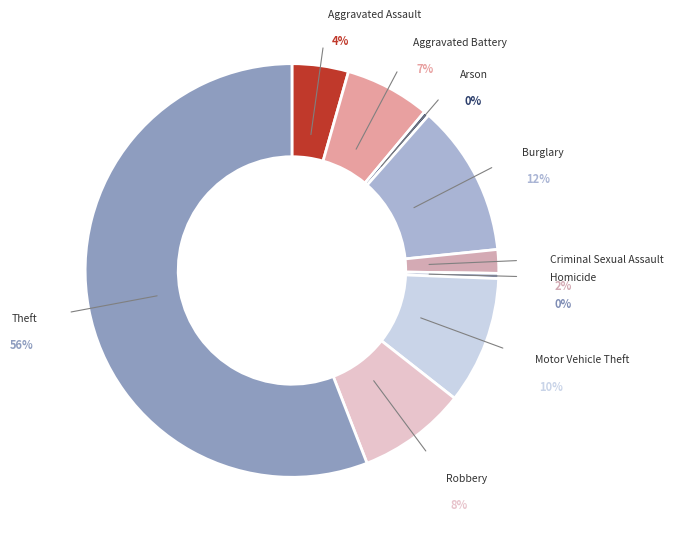

Does any single category account for the majority?

Yes